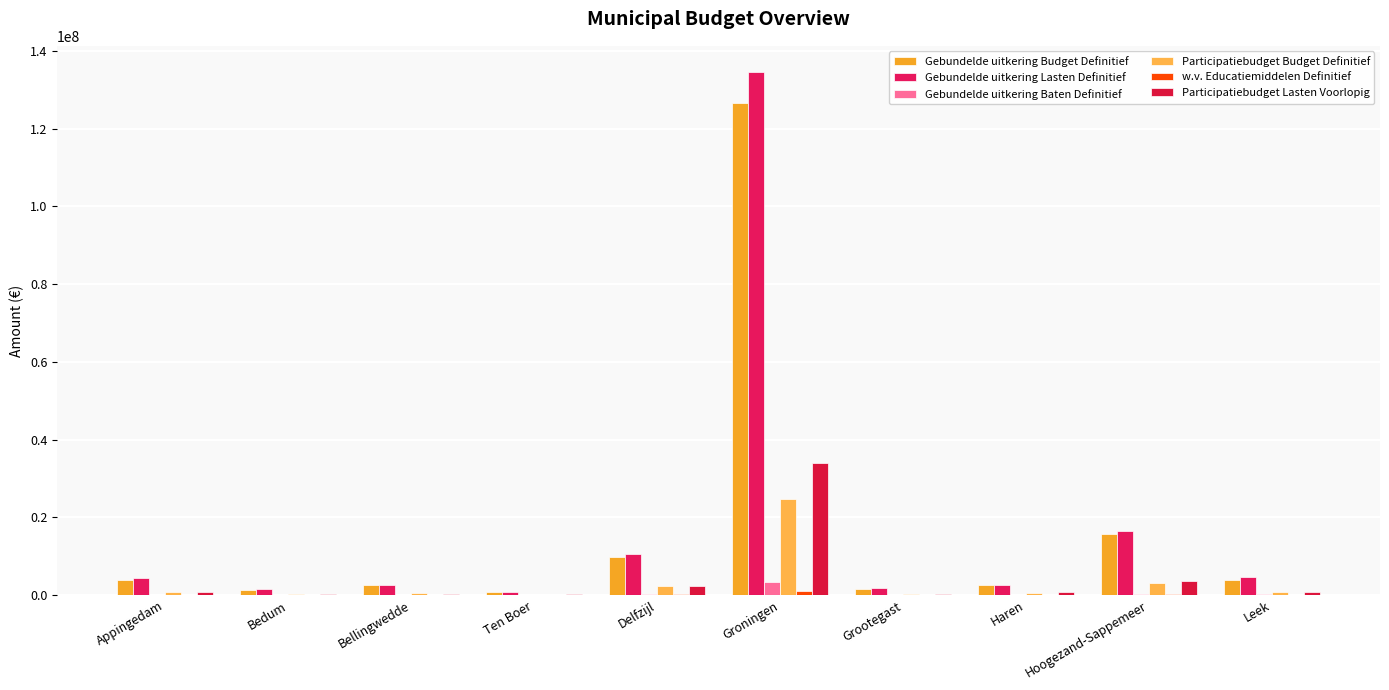

How many categories are shown in the chart?

10